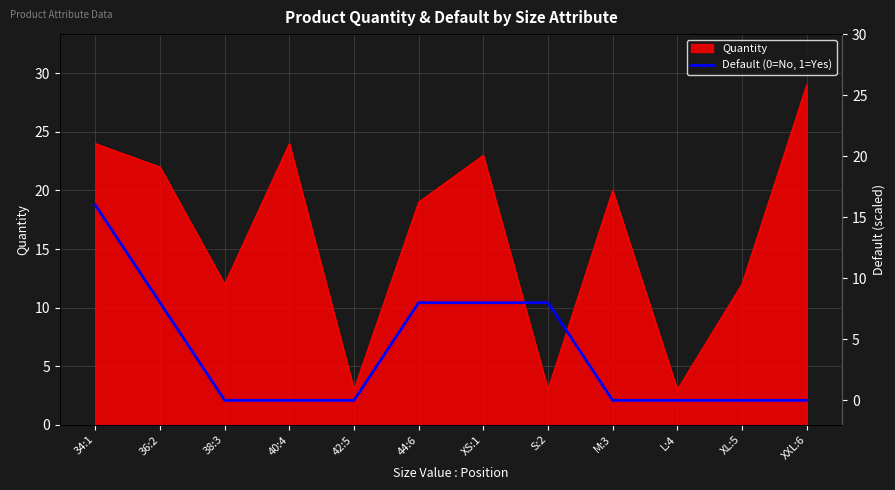

At which label is Quantity closest to 16?

44:6